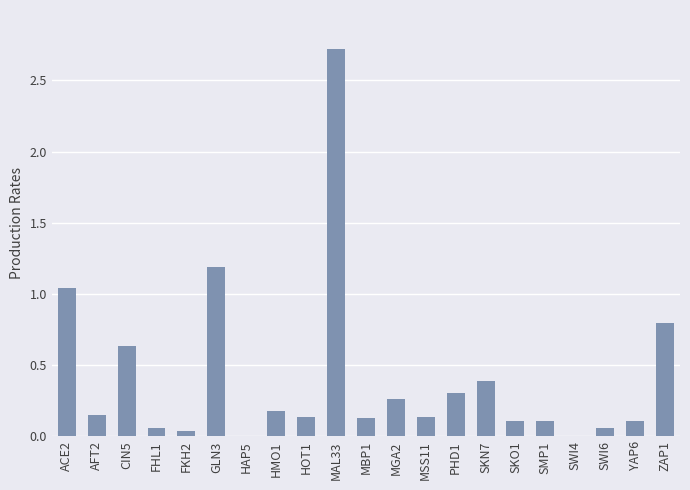

What is the greatest value displayed?

2.7